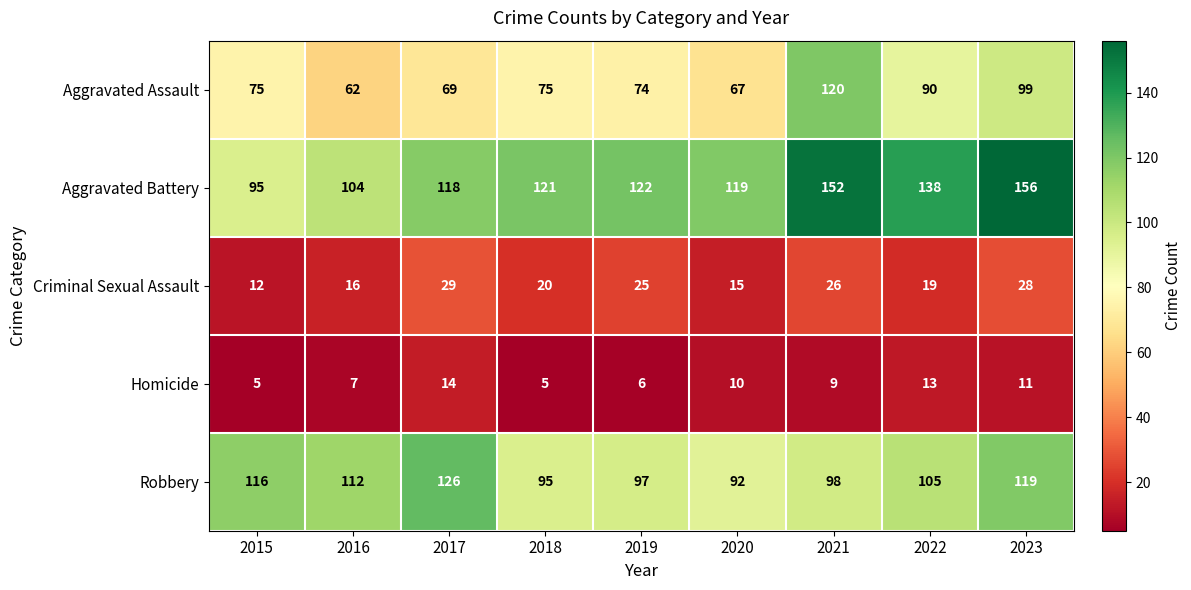

What is the sum of the Aggravated Battery values at 2018 and 2015?

216